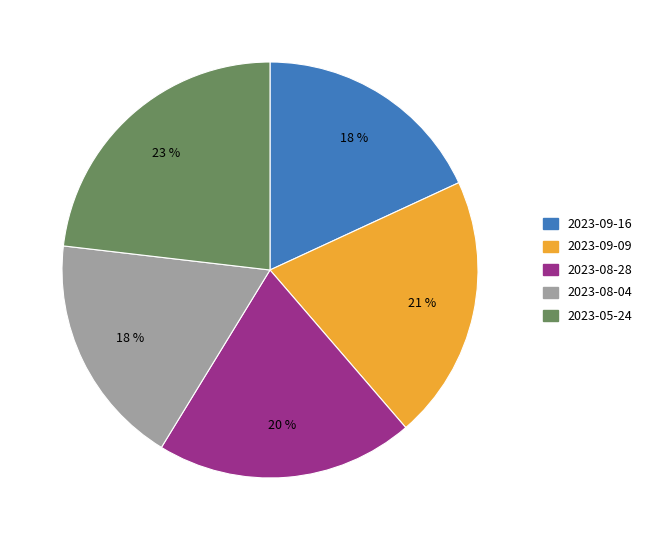

What is the ratio of the value at 2023-08-28 to the value at 2023-09-09?

1.0